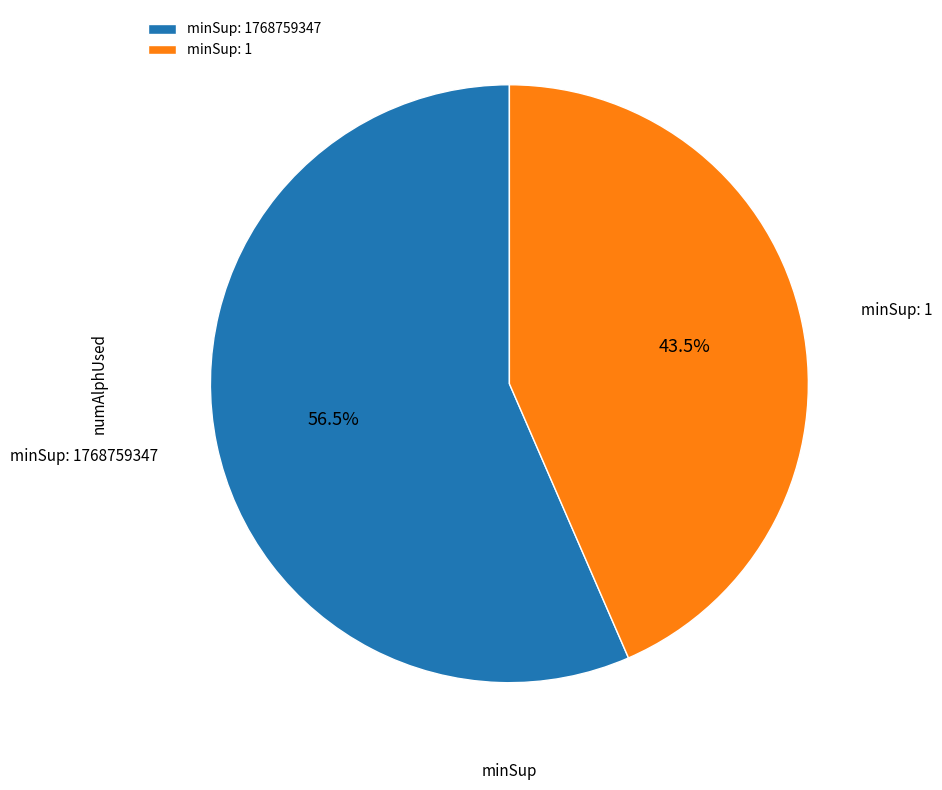

Approximately how many times larger is the value at minSup: 1 compared to minSup: 1768759347?

0.8